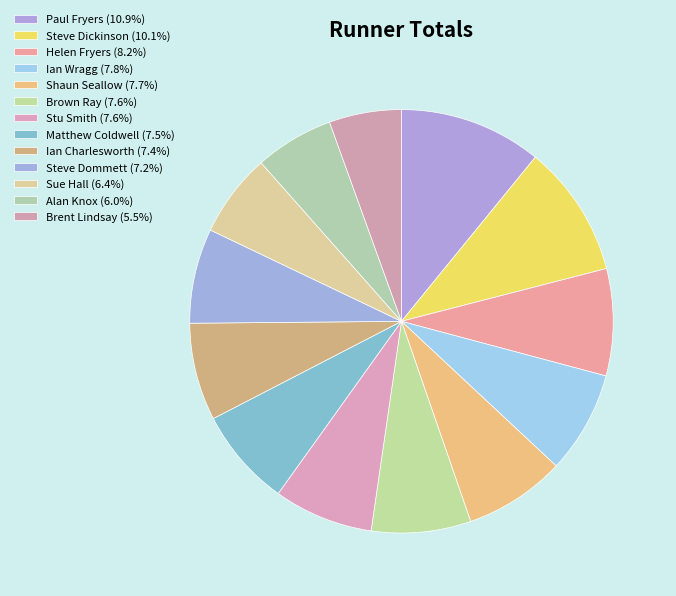

To the nearest percent, what is the average slice percentage?

8%